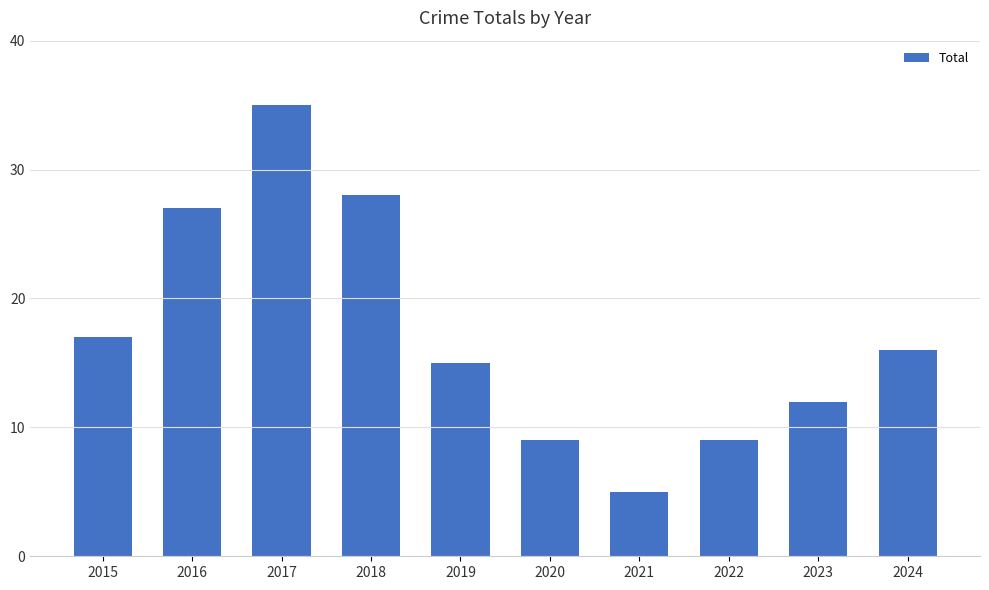

Between 2017 and 2018, which is larger?

2017